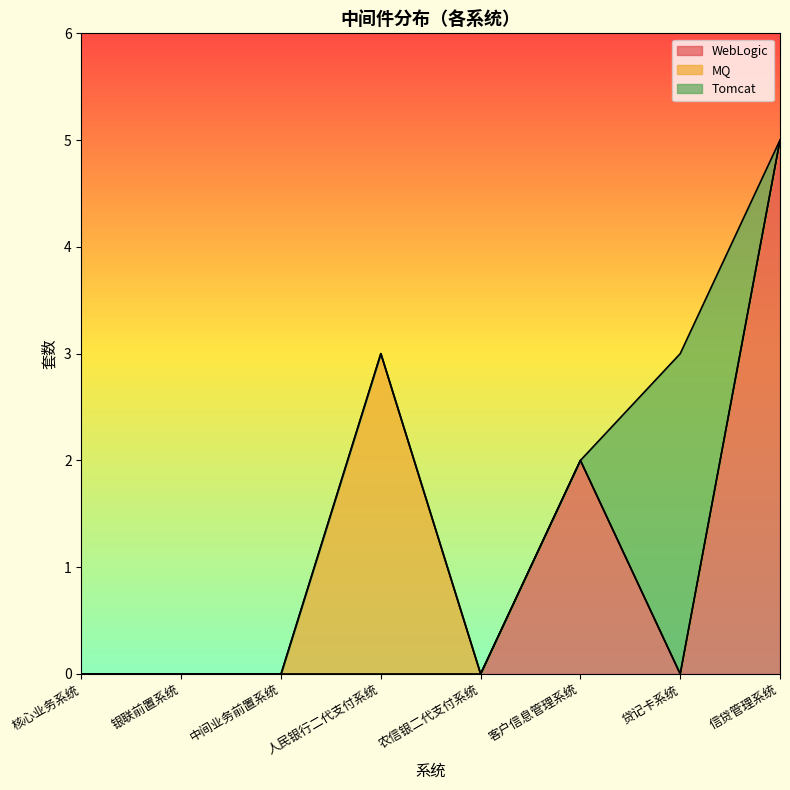

Reading left to right, extract all data points from this chart.

WebLogic: 核心业务系统=0	银联前置系统=0	中间业务前置系统=0	人民银行二代支付系统=0	农信银二代支付系统=0	客户信息管理系统=2	贷记卡系统=0	信贷管理系统=5
MQ: 核心业务系统=0	银联前置系统=0	中间业务前置系统=0	人民银行二代支付系统=3	农信银二代支付系统=0	客户信息管理系统=0	贷记卡系统=0	信贷管理系统=0
Tomcat: 核心业务系统=0	银联前置系统=0	中间业务前置系统=0	人民银行二代支付系统=0	农信银二代支付系统=0	客户信息管理系统=0	贷记卡系统=3	信贷管理系统=0